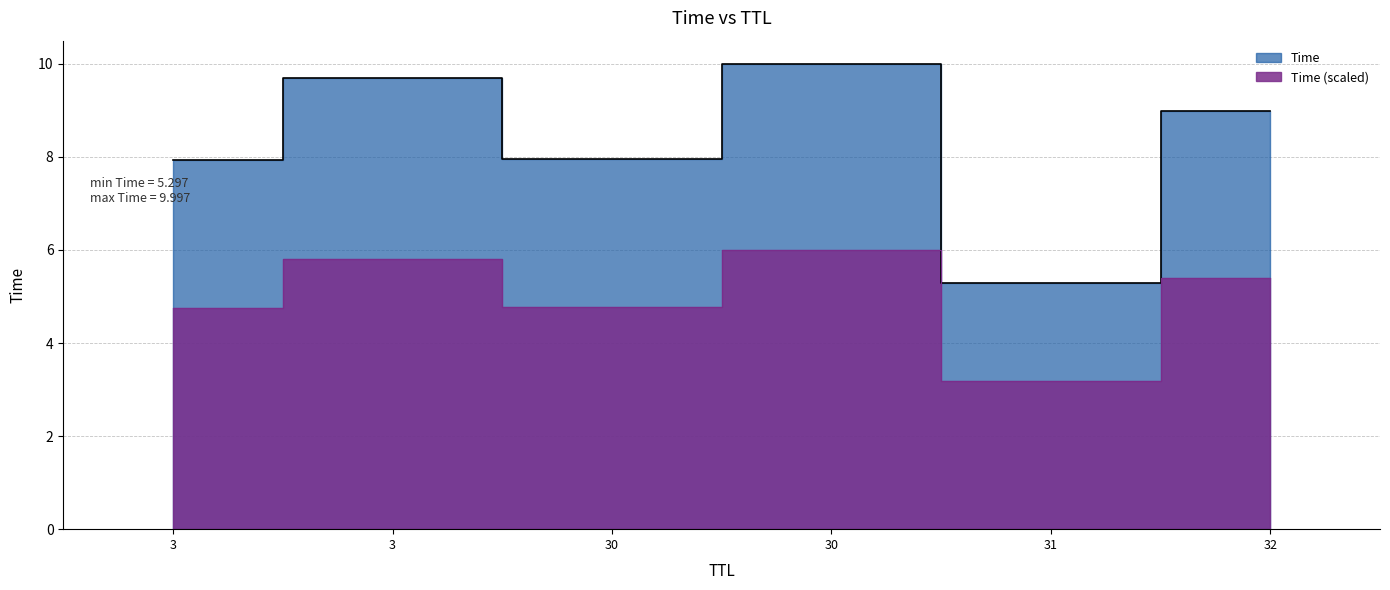

The value at 3 is 12.6. True or false?

False